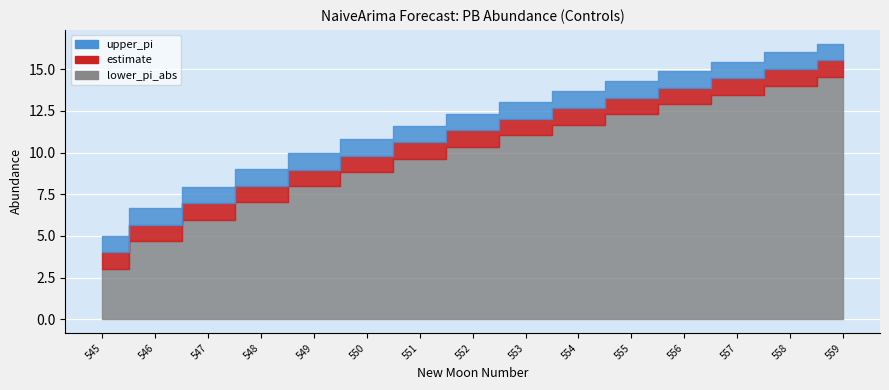

What are all the series names shown in the legend?

upper_pi, estimate, lower_pi_abs